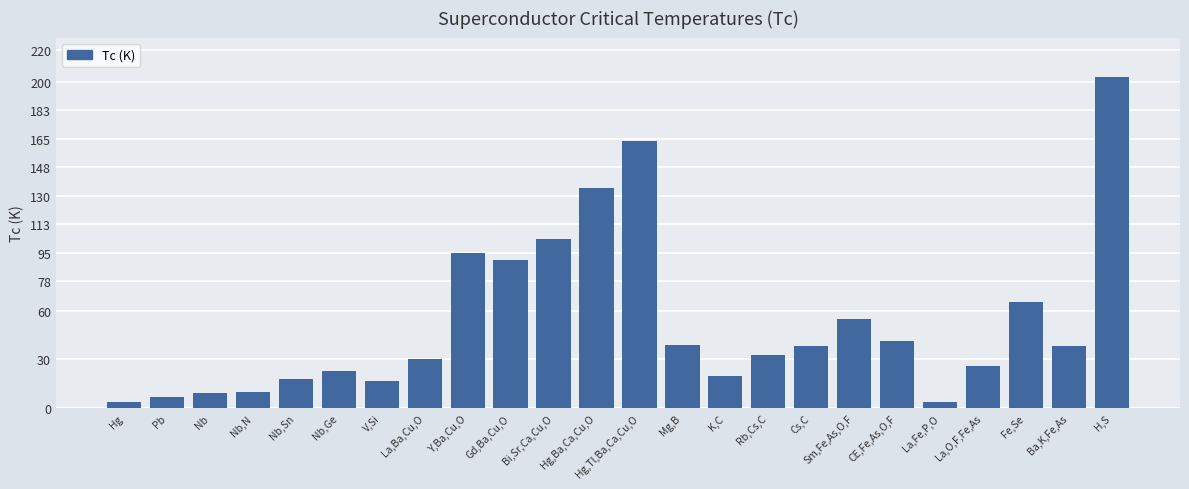

Which has a higher value, Ba,K,Fe,As or H,S?

H,S